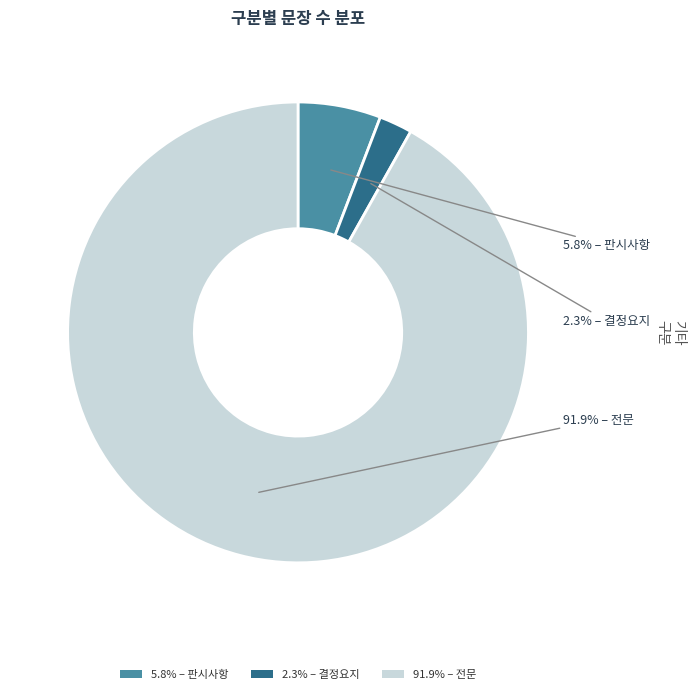

Between 2.3% – 결정요지 and 91.9% – 전문, which is larger?

91.9% – 전문